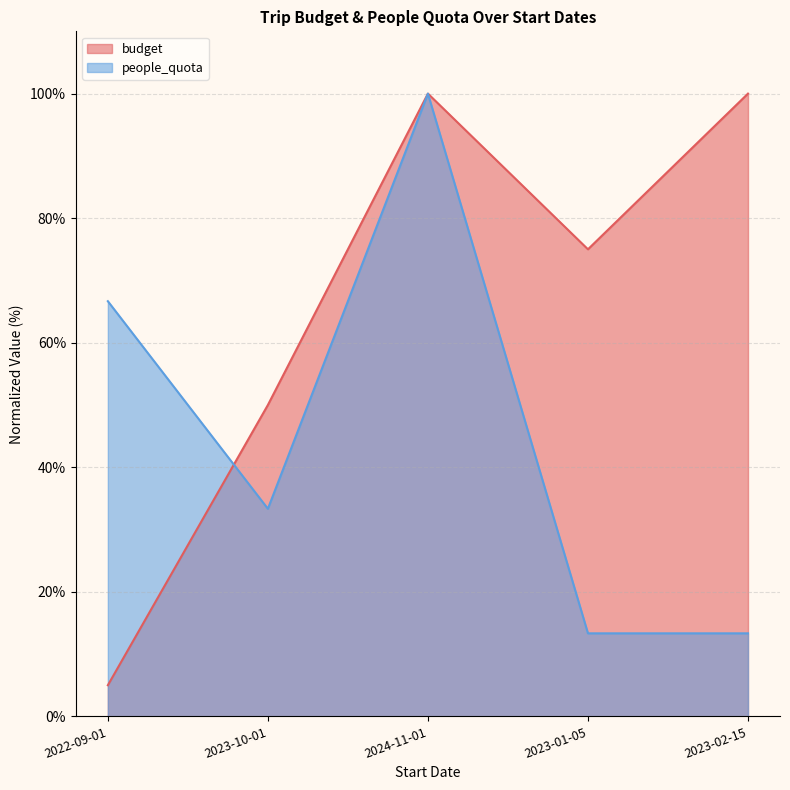

What is the label of the 3rd point from the right?

2024-11-01